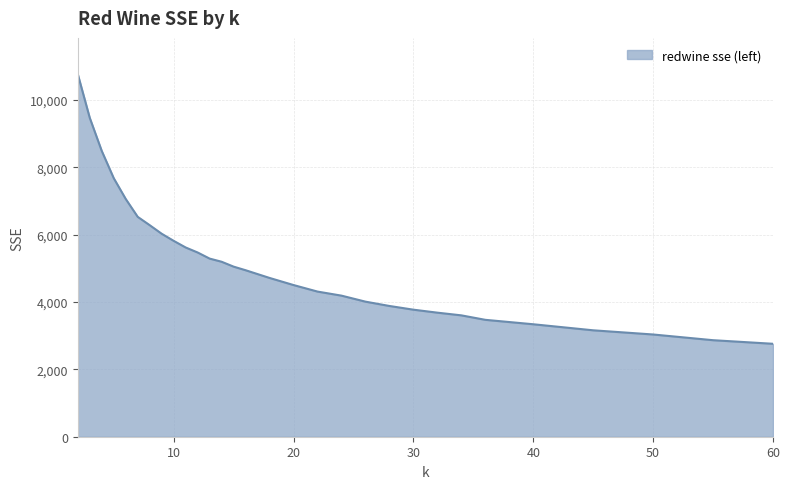

What is the greatest value displayed?

10769.4